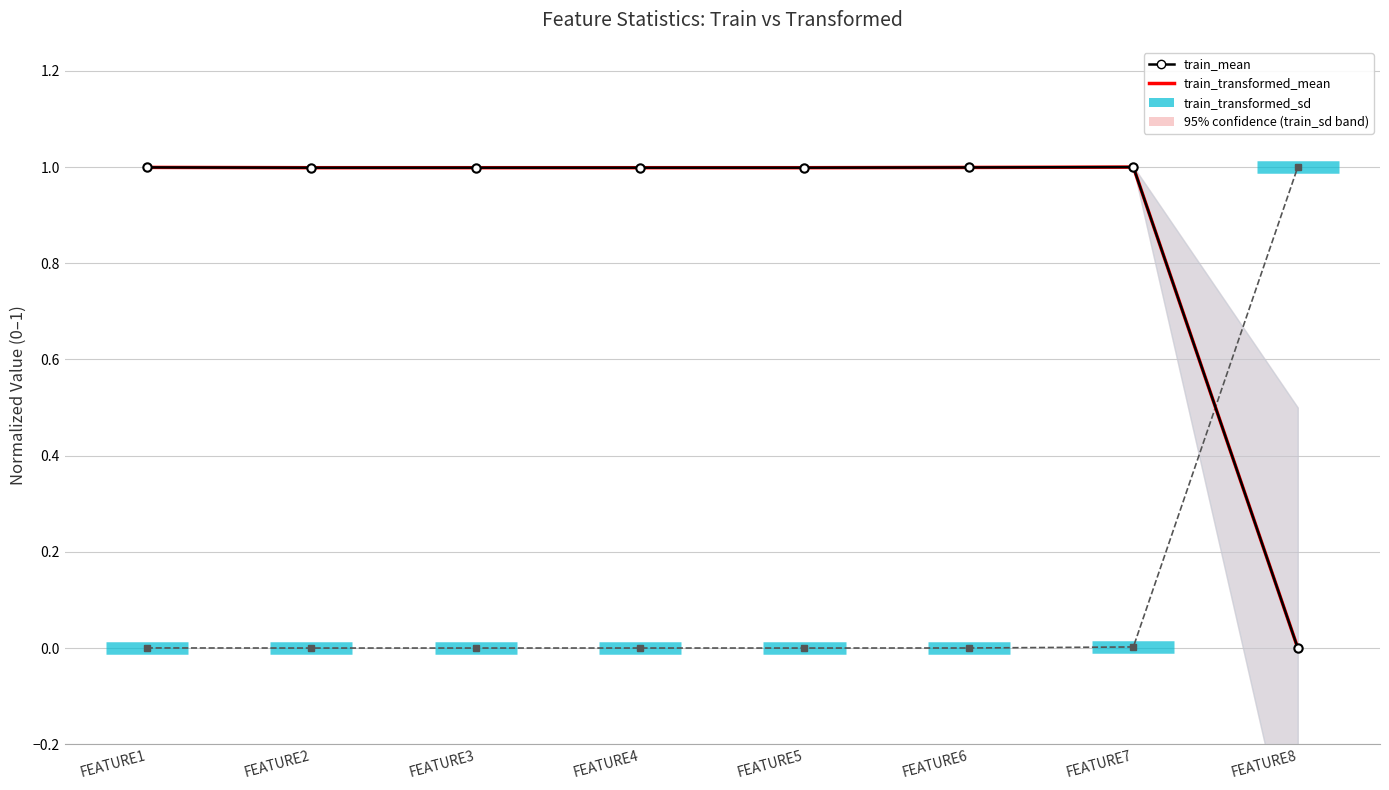

True or false: train_sd has a value of 0.0 at FEATURE4.

False